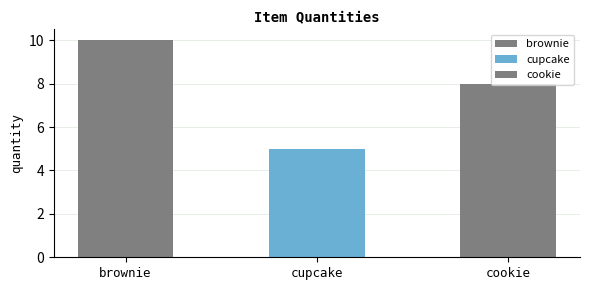

Which label corresponds to the smallest value in the chart?

cupcake